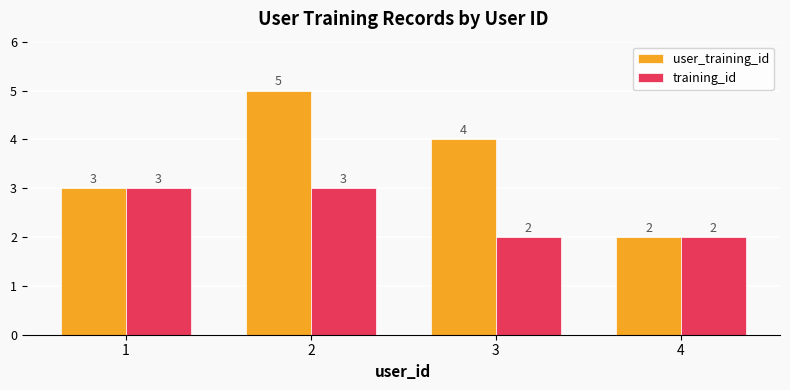

Rank the series by their average value, from highest to lowest.

user_training_id, training_id